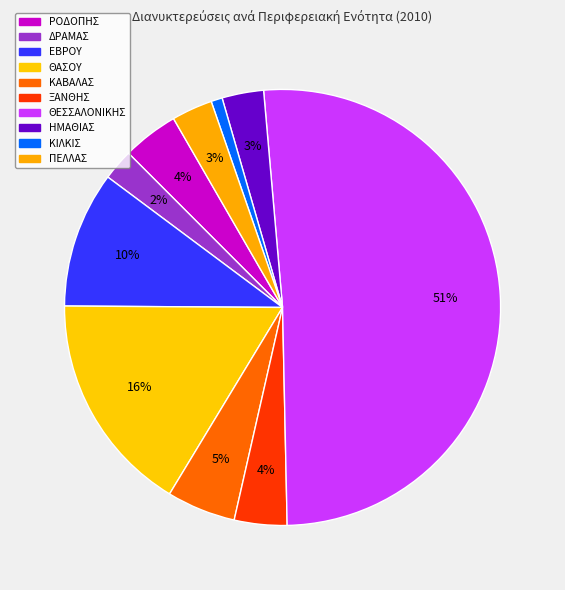

How many segments does this pie chart have?

10